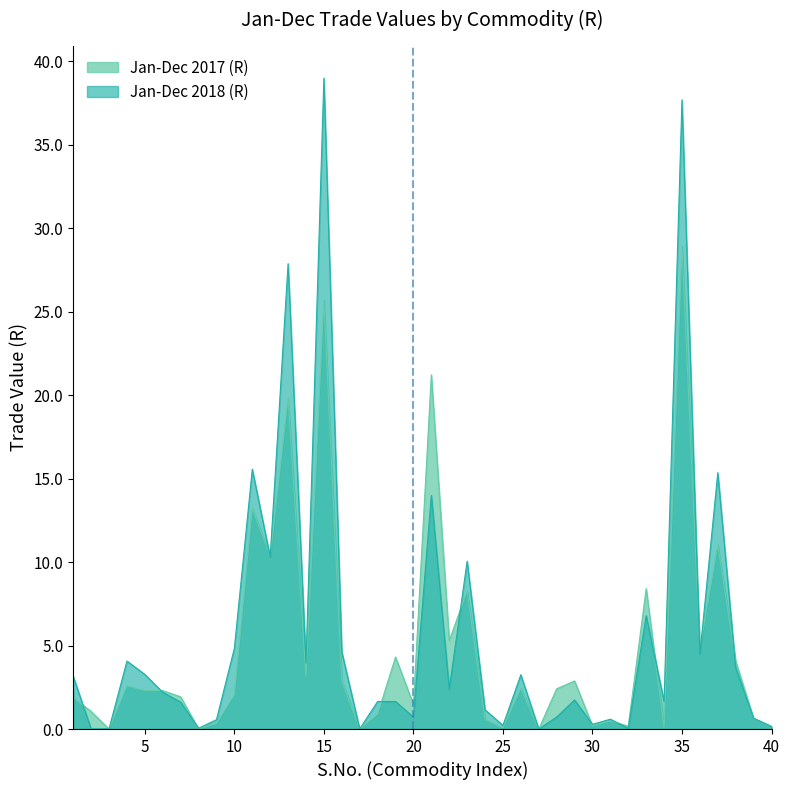

What is the total value across all series at 18?

2.5